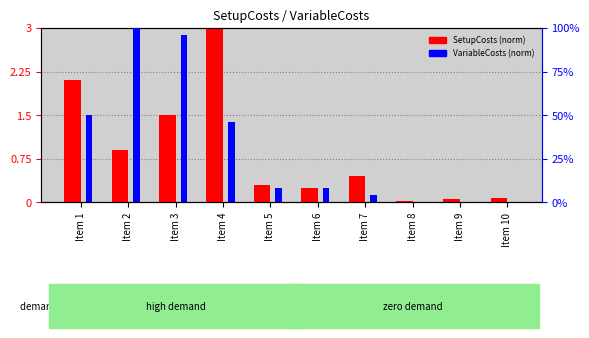

How many distinct data groups are displayed?

2